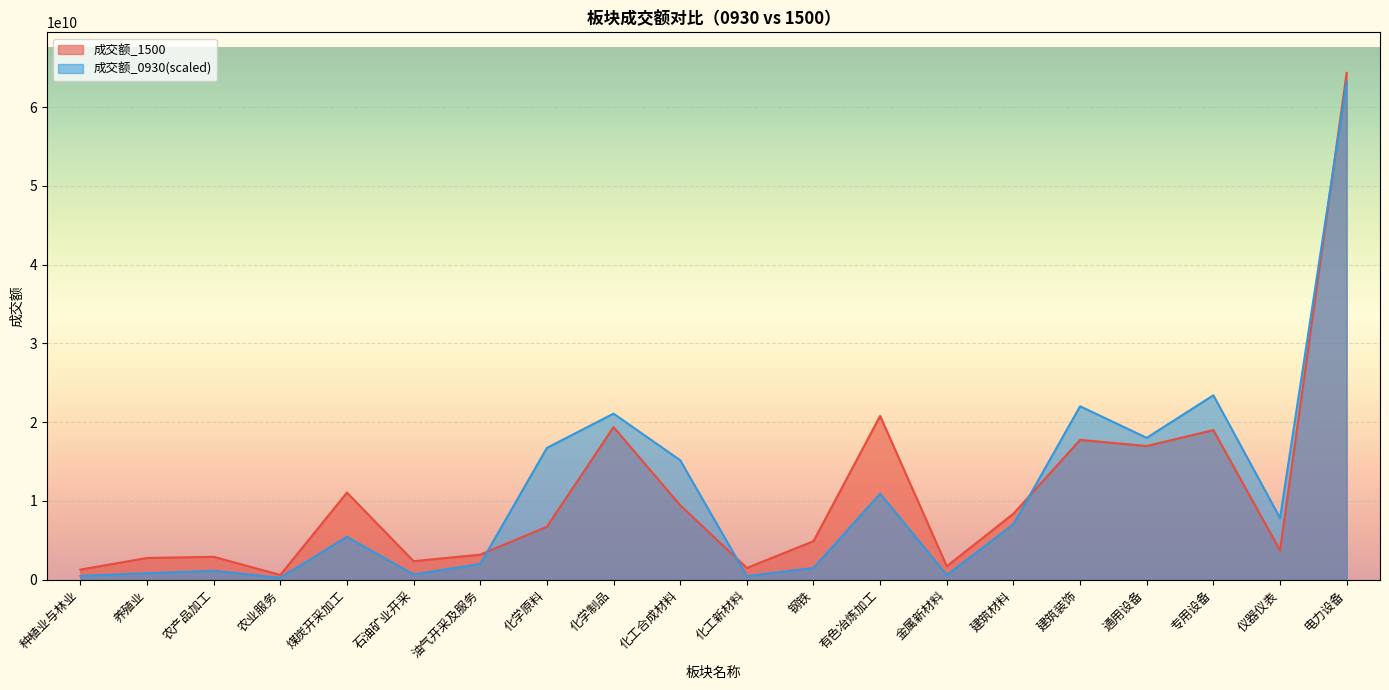

What is the label of the 16th point from the left?

建筑装饰